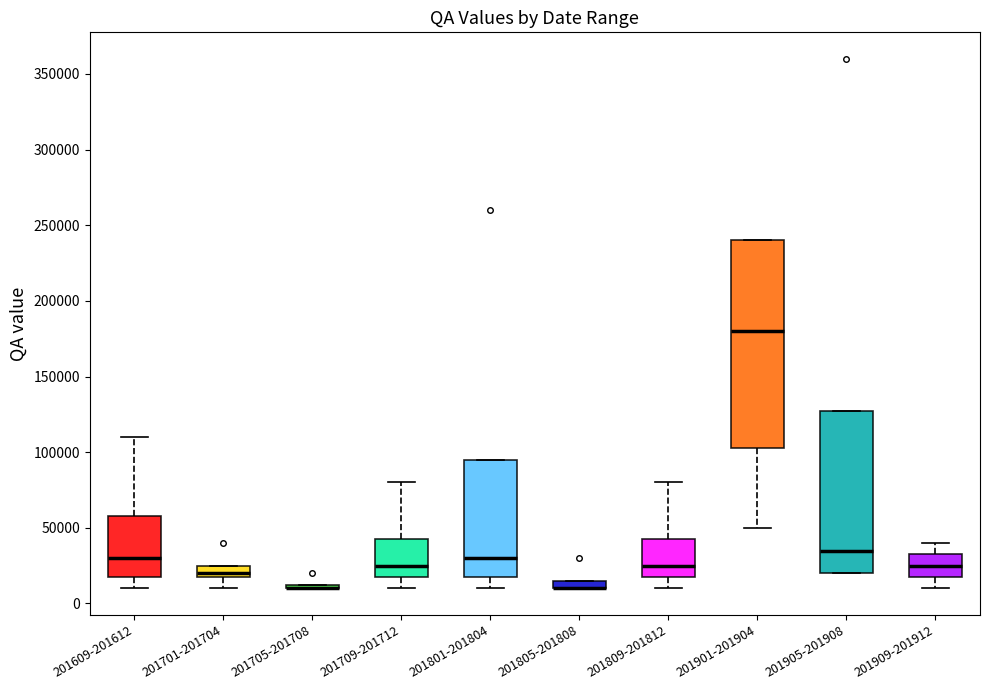

Which box is the tallest, from its lower edge to its upper edge?

201901-201904